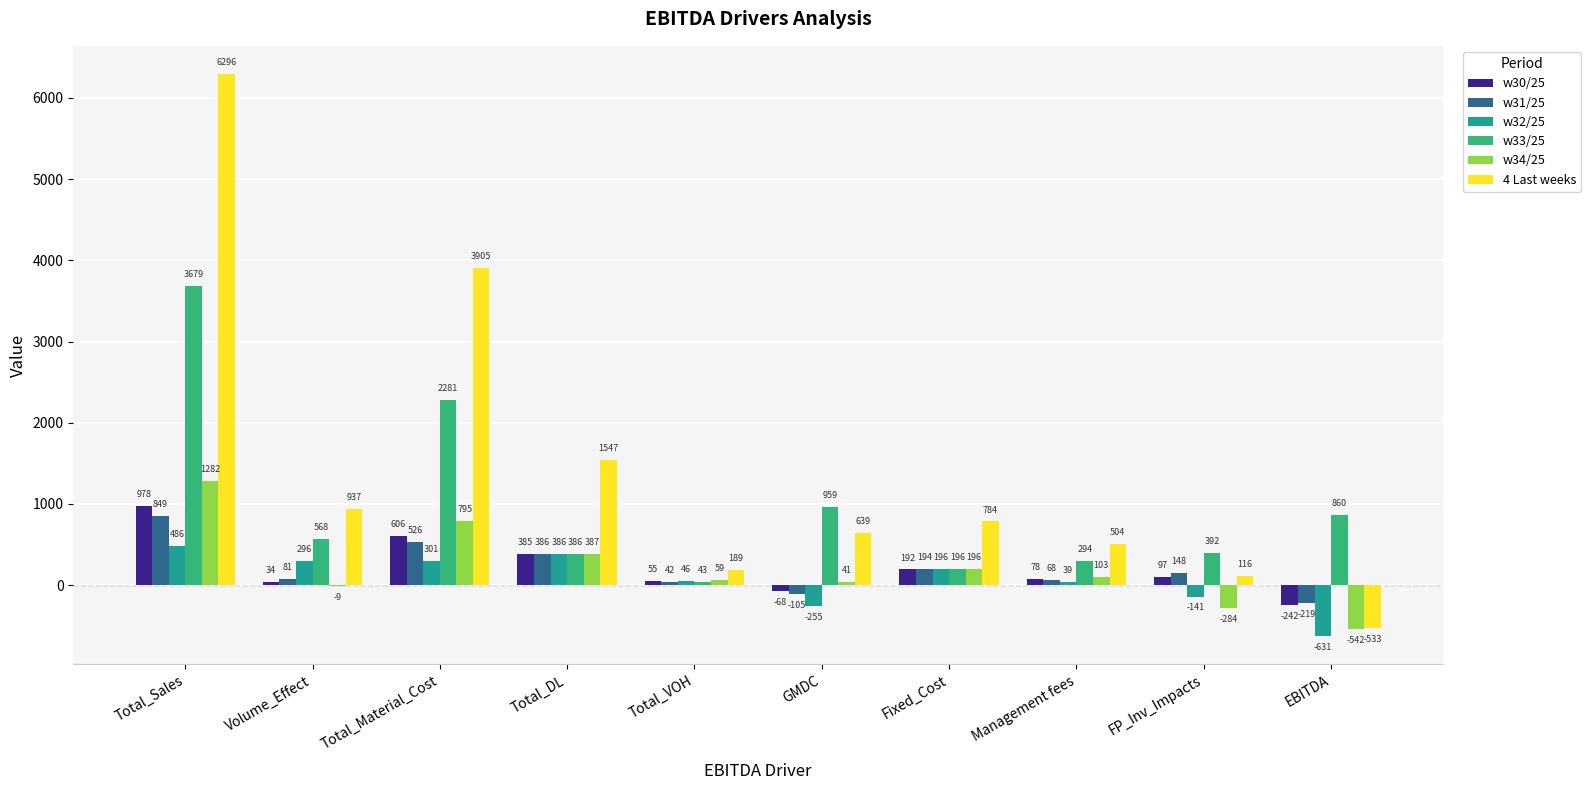

Is it true that w34/25 equals 40.7 at GMDC?

True